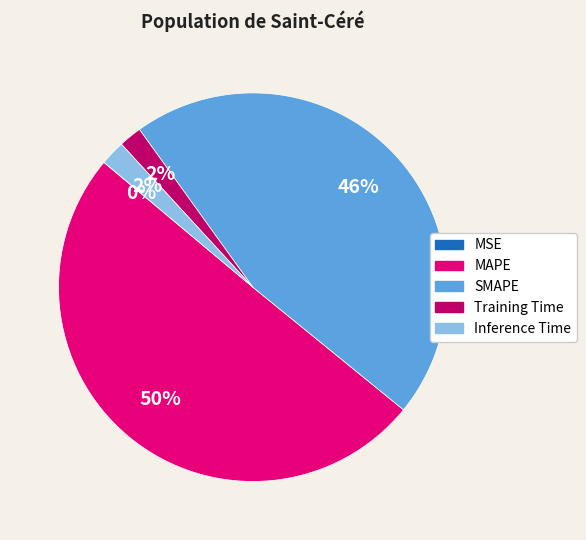

Which slice is the largest?

MAPE